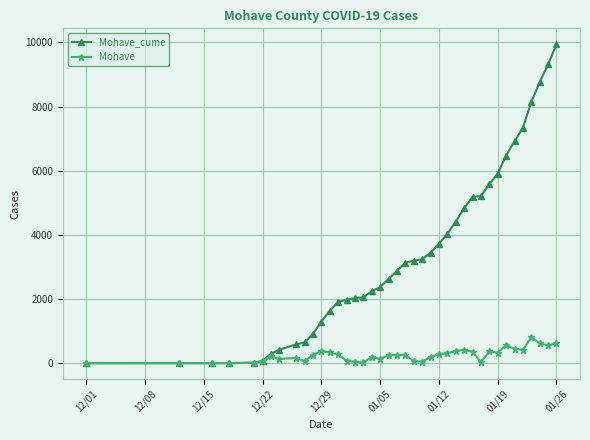

What is the average value of the Mohave_cume series?

3319